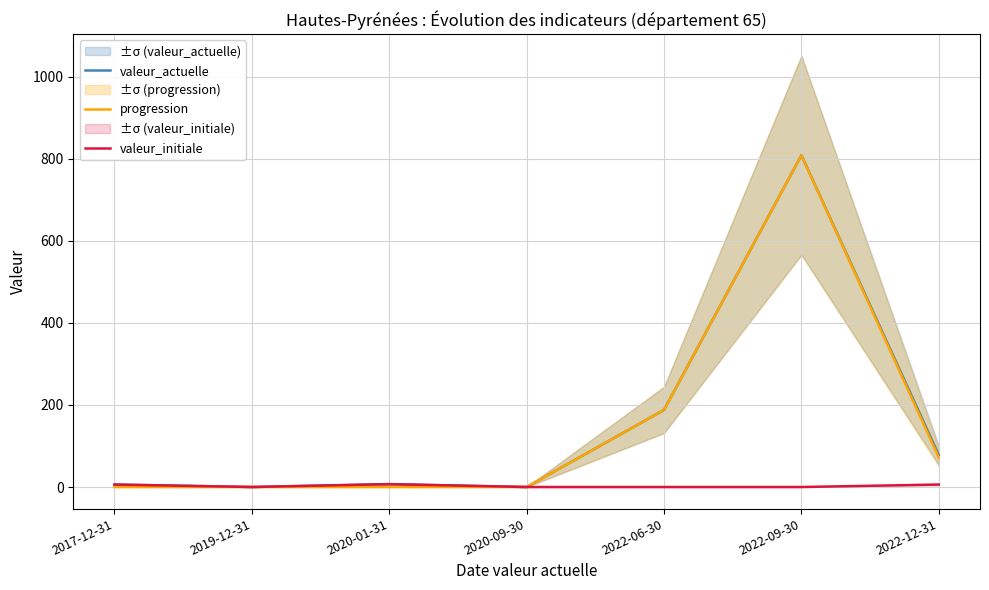

What is the difference between the highest and lowest values at 2022-09-30?

809